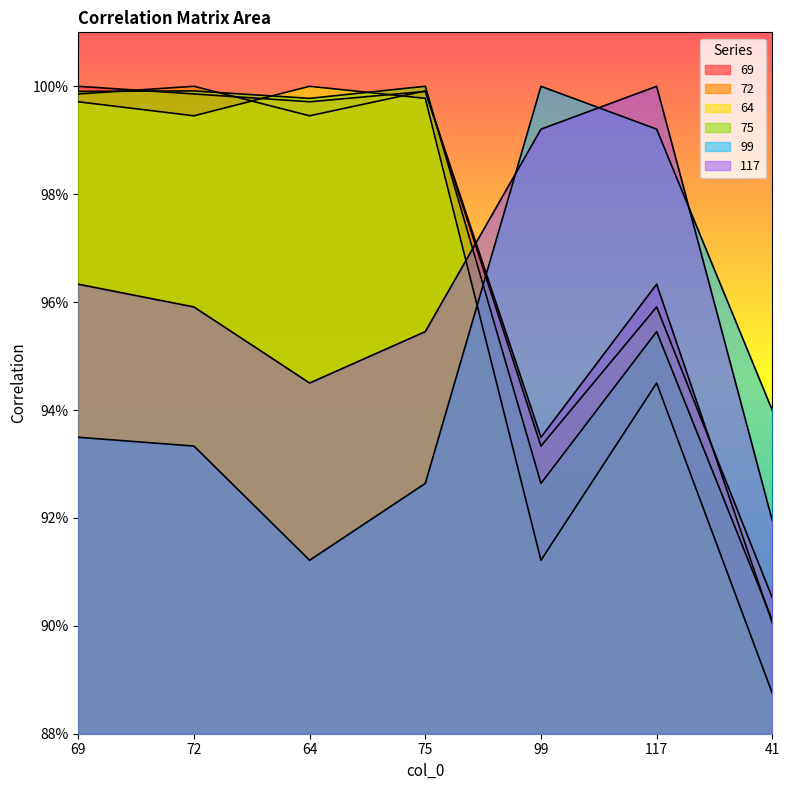

Reading left to right, list all the values displayed in this chart.

69: 1.0	1.0	1.0	1.0	0.9	1.0	0.9
72: 1.0	1.0	1.0	1.0	0.9	1.0	0.9
64: 1.0	1.0	1.0	1.0	0.9	0.9	0.9
75: 1.0	1.0	1.0	1.0	0.9	1.0	0.9
99: 0.9	0.9	0.9	0.9	1.0	1.0	0.9
117: 1.0	1.0	0.9	1.0	1.0	1.0	0.9